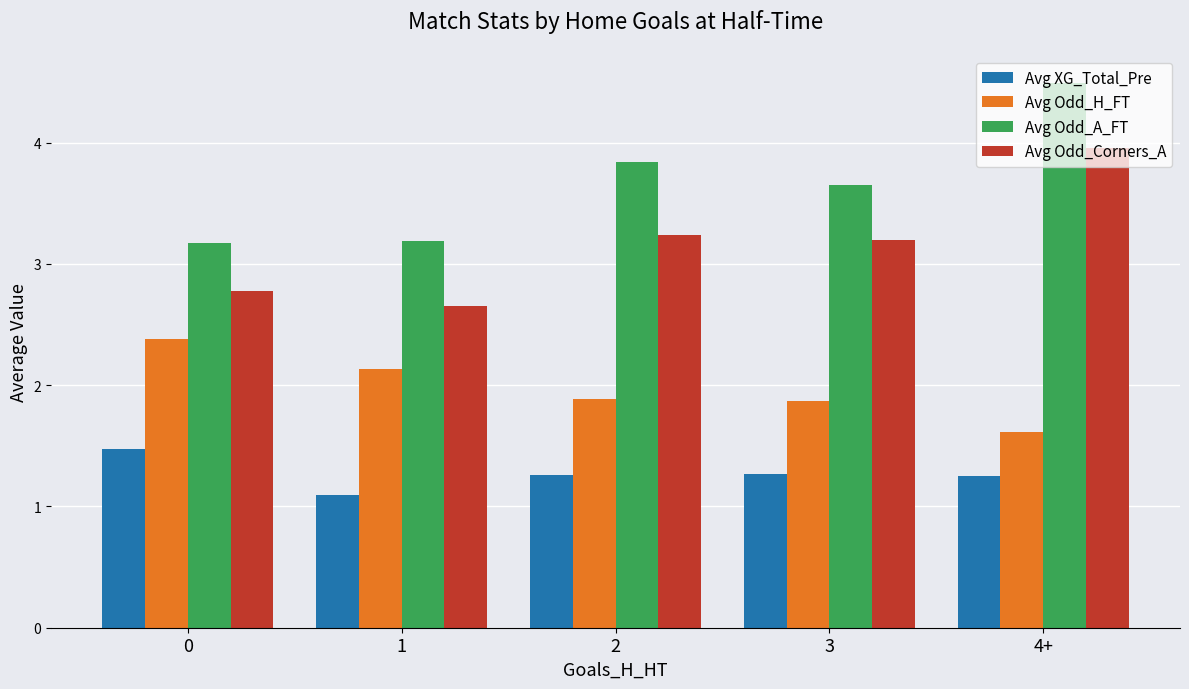

Rank the series by their maximum value, from lowest to highest.

Avg XG_Total_Pre, Avg Odd_H_FT, Avg Odd_Corners_A, Avg Odd_A_FT